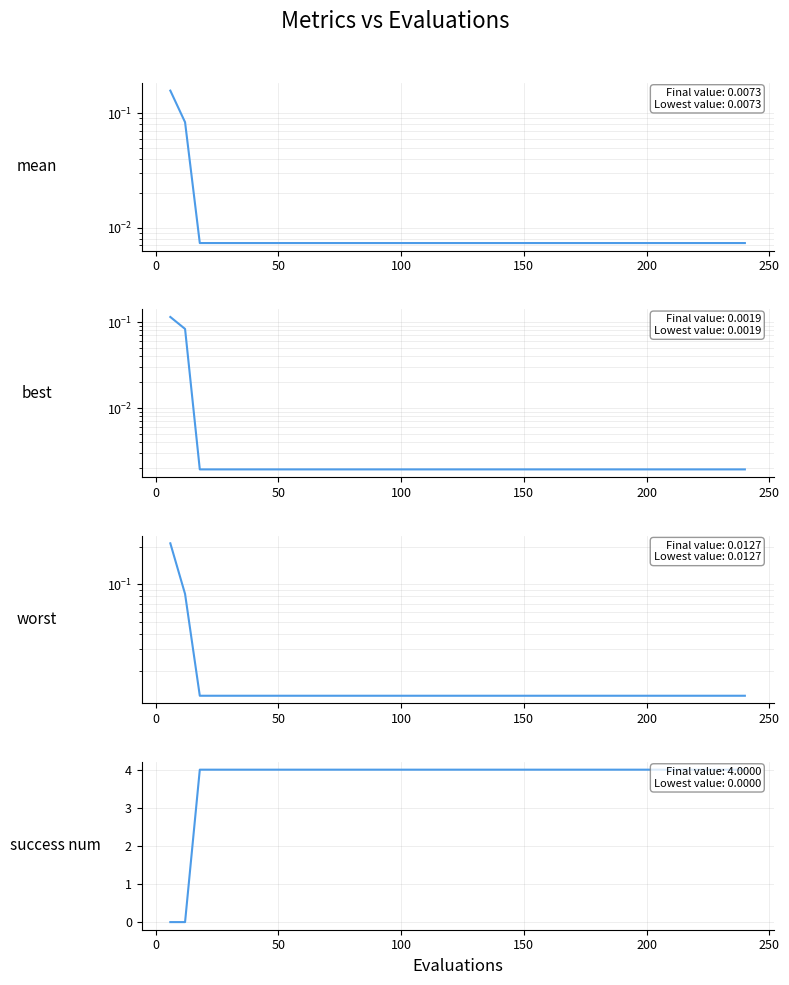

What is the greatest value displayed?

4.0